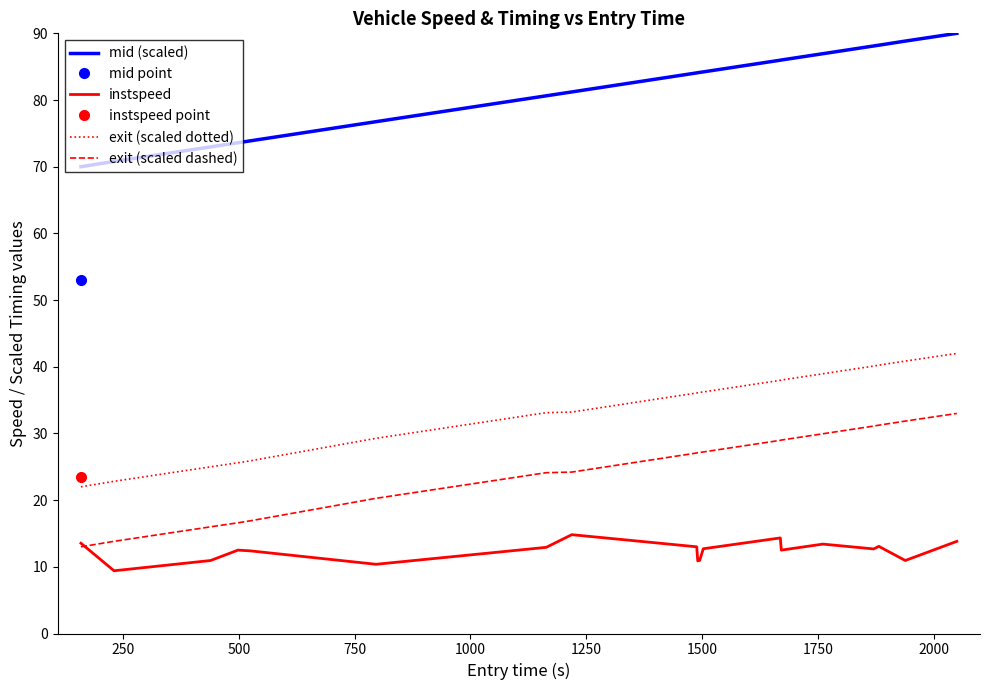

Reading right to left, extract all data points from this chart.

mid (scaled): 90.0	88.8	88.2	88.1	86.9	86.0	86.0	84.2	84.1	84.1	84.1	81.2	80.6	76.8	73.9	73.6	73.0	70.8	70.0
instspeed: 13.8	10.9	13.1	12.7	13.4	12.5	14.3	12.7	11.0	10.9	13.0	14.8	12.9	10.4	12.4	12.5	10.9	9.4	13.5
exit (scaled dotted): 42.0	40.9	40.2	40.1	38.9	38.0	38.0	36.2	36.2	36.1	36.1	33.2	33.1	29.3	25.9	25.6	25.0	22.8	22.0
exit (scaled dashed): 33.0	31.9	31.2	31.1	29.9	29.0	29.0	27.2	27.2	27.1	27.1	24.2	24.1	20.3	16.9	16.6	16.0	13.8	13.0